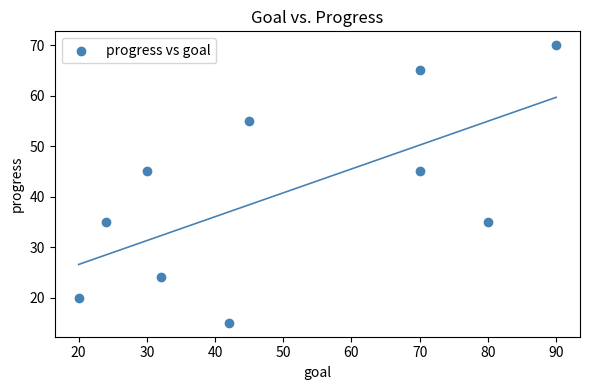

What is the range of Y values (max minus min)?

55